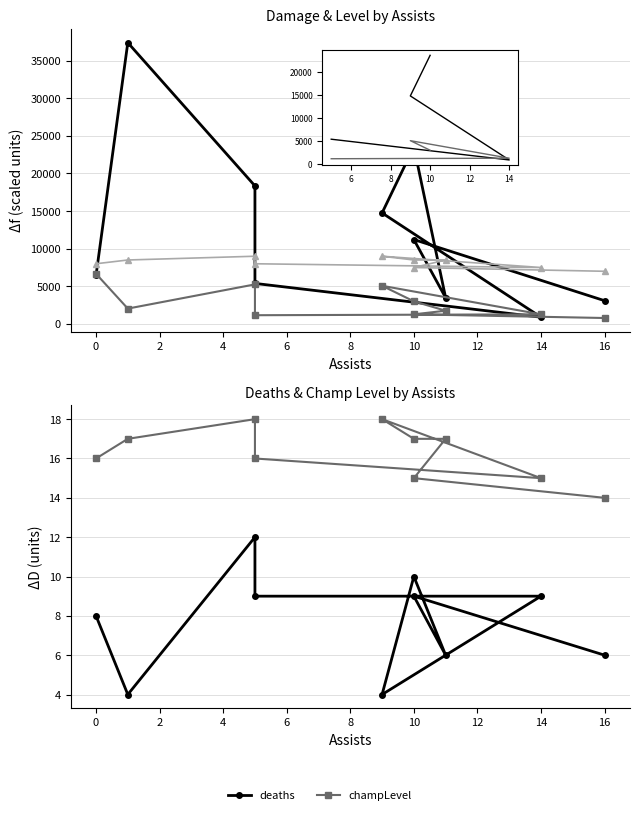

True or false: champLevel and damageDealtToObjectives intersect in this chart.

False